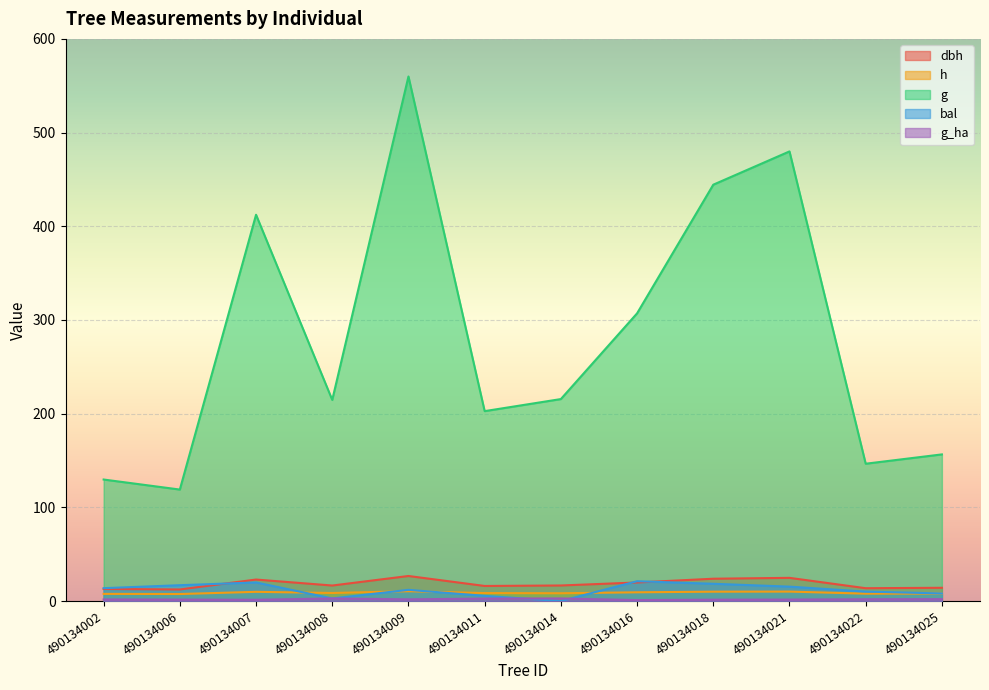

At which category does bal reach its first local valley?

490134008